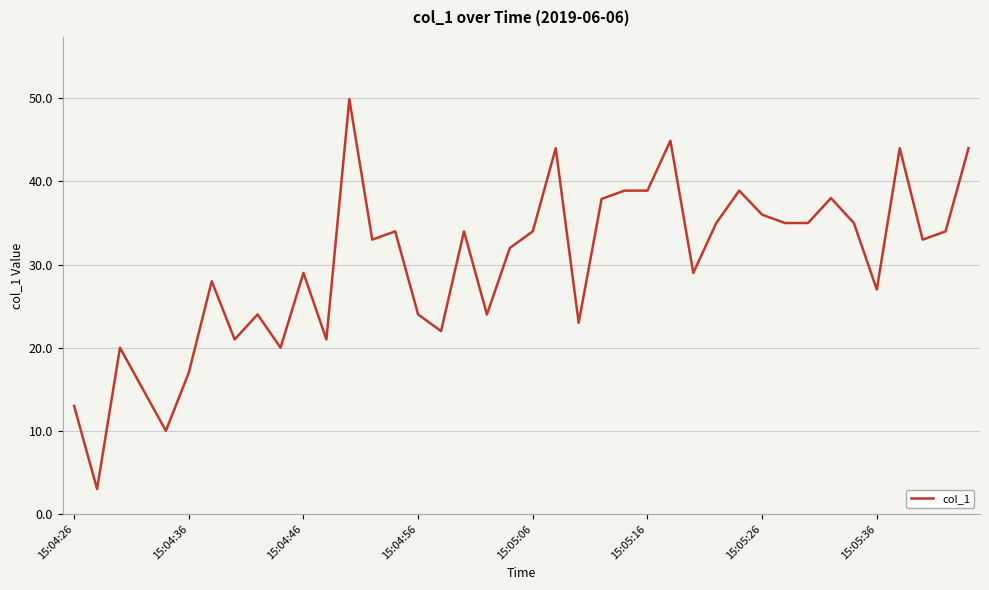

What is the maximum value shown in the chart?

49.9